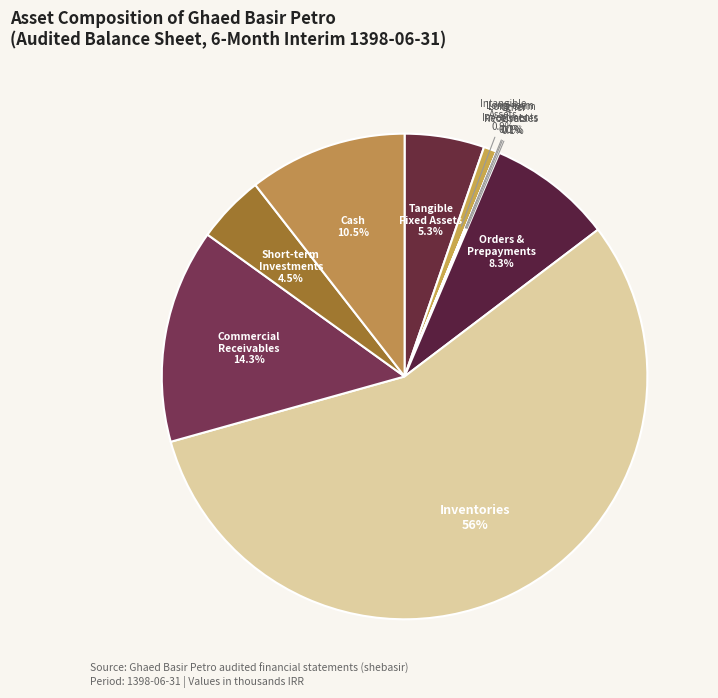

Is there any slice that represents more than half of the pie?

Yes